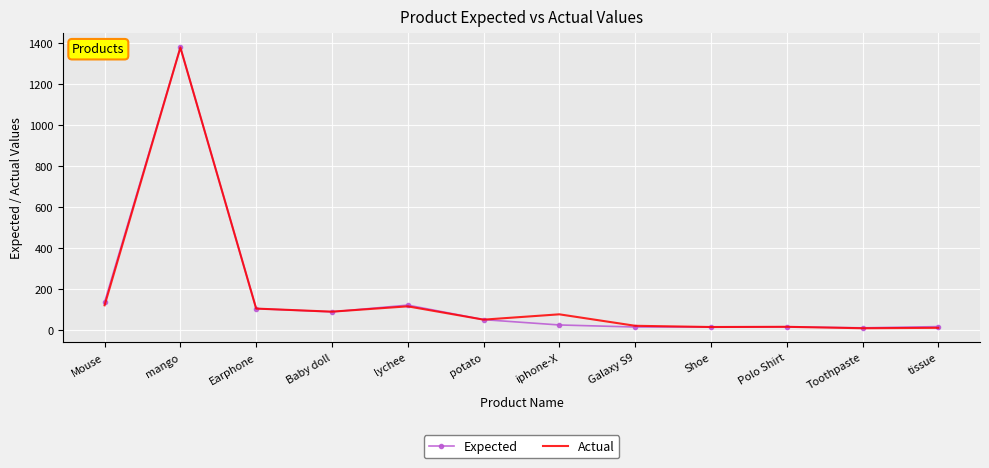

What value does the Expected series have at Mouse?

135.5